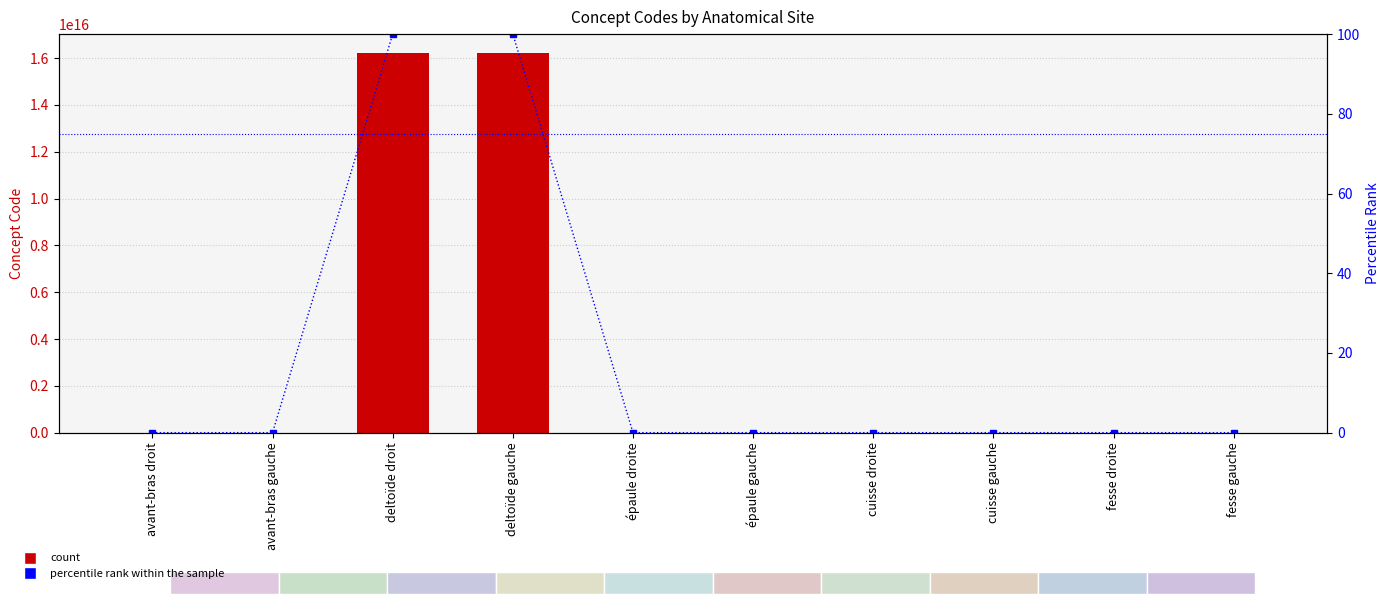

What is the value of the count bar at the 10th from the left?

723979003.0